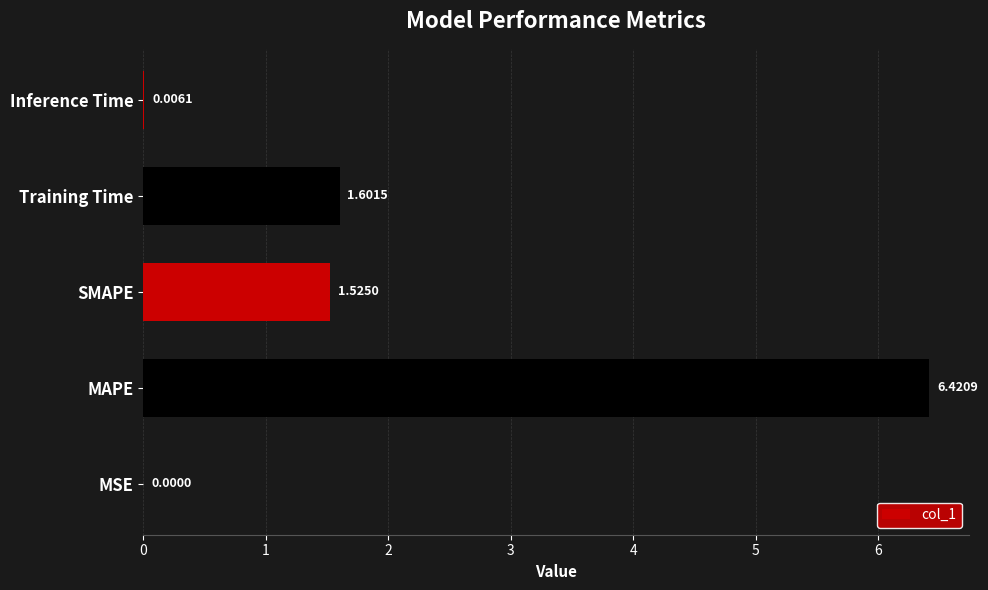

What is the maximum value shown in the chart?

6.4